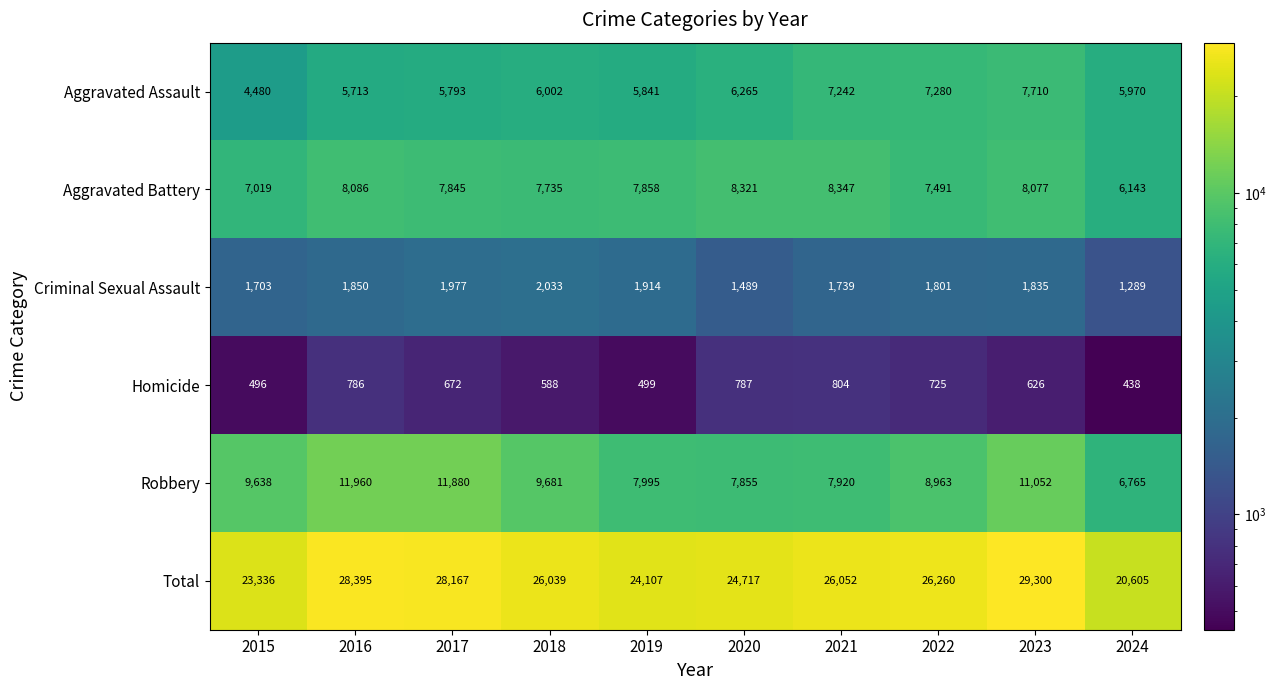

What is the sum of the Aggravated Assault values at 2017 and 2024?

11763